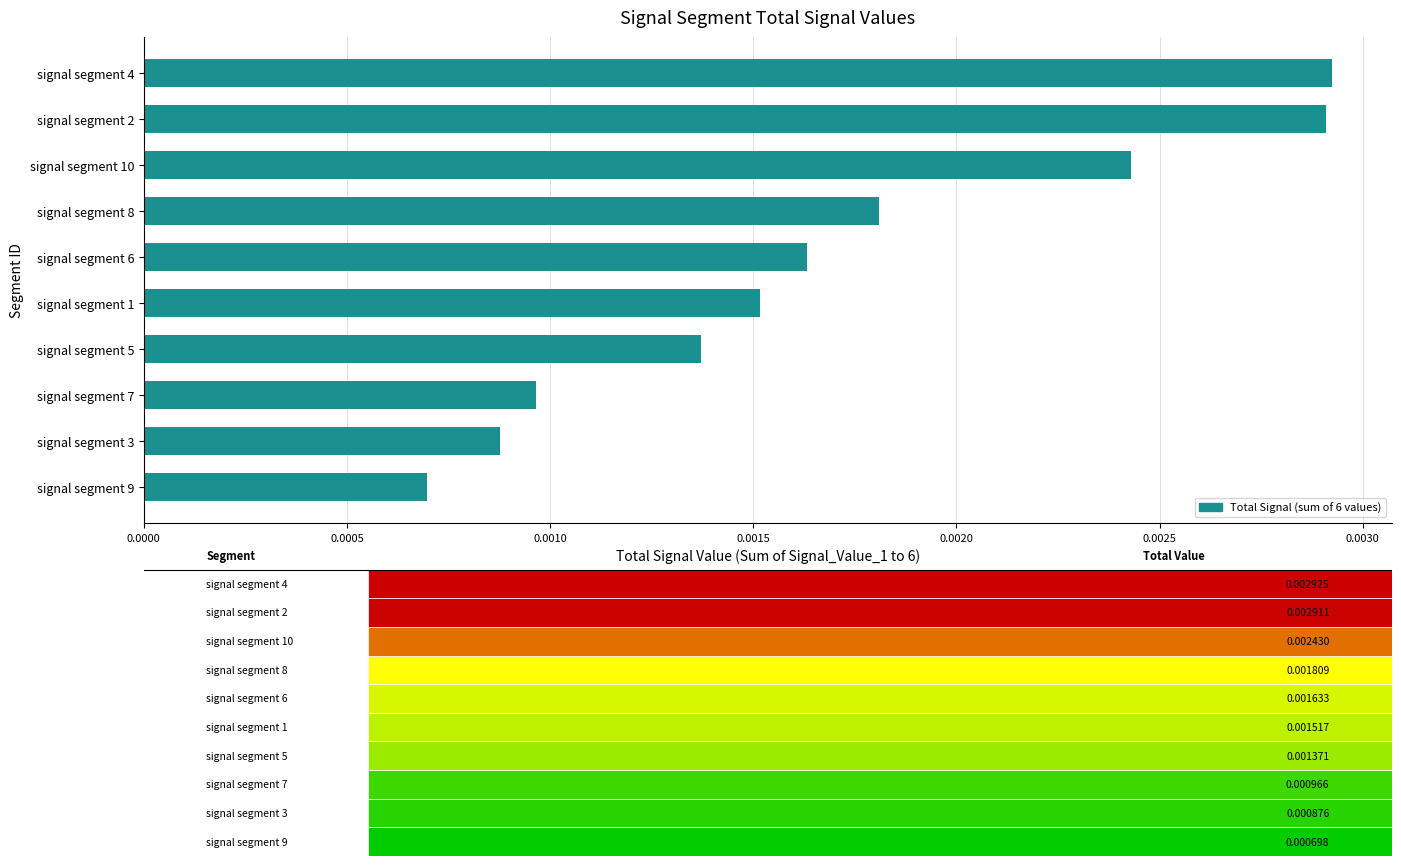

How many categories are shown in the chart?

10